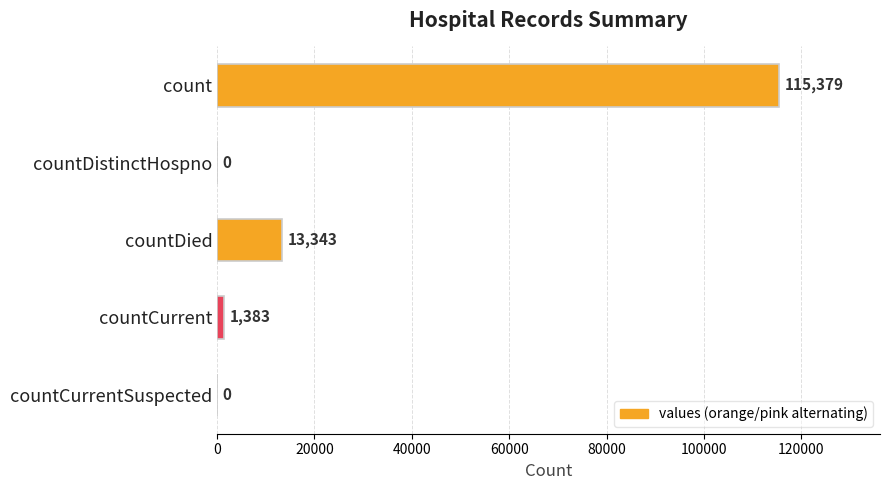

The chart shows a value of 115379 at count. True or false?

True